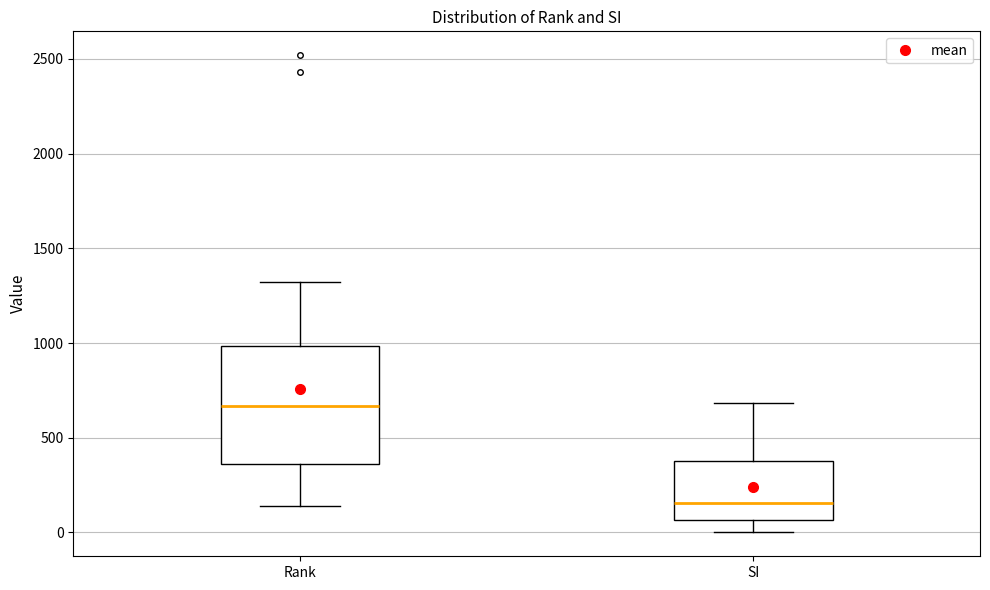

Which box has the highest median line?

Rank